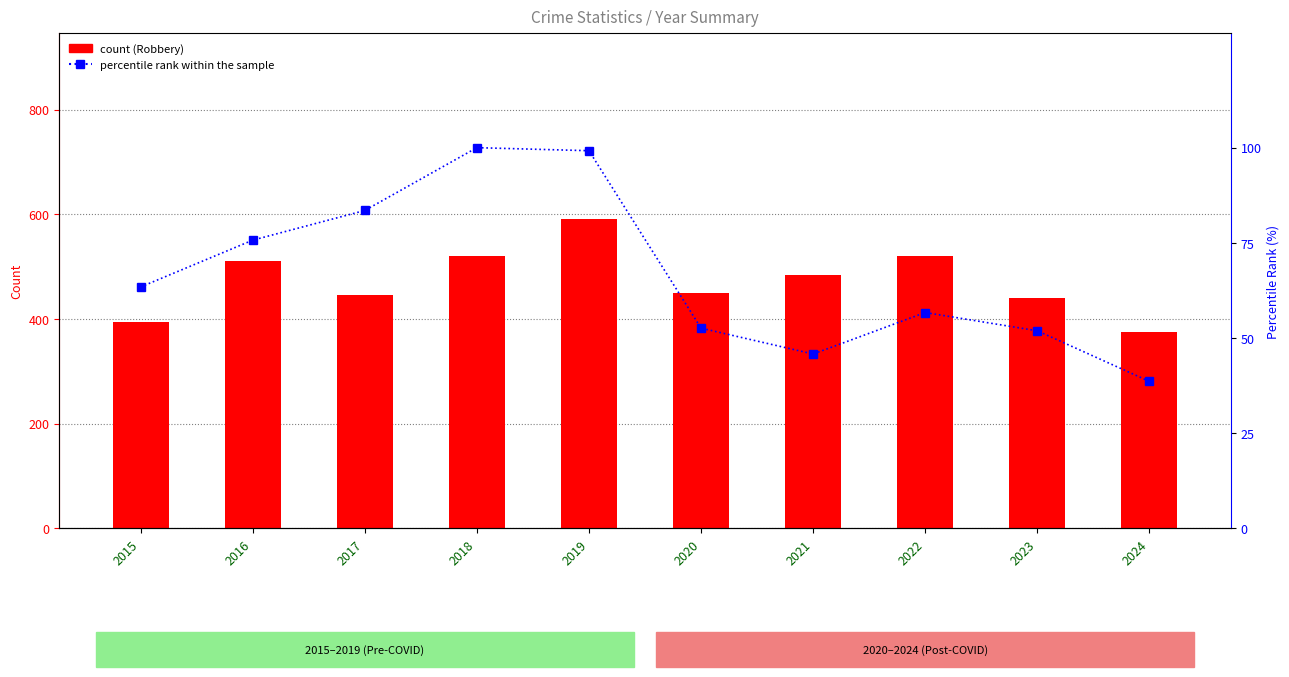

Reading left to right, extract all data points from this chart.

Robbery: 395.0	510.0	446.0	520.0	591.0	450.0	484.0	521.0	440.0	376.0
percentile rank within the sample: 63.4	75.7	83.5	100.0	99.2	52.6	45.8	56.7	51.9	38.6